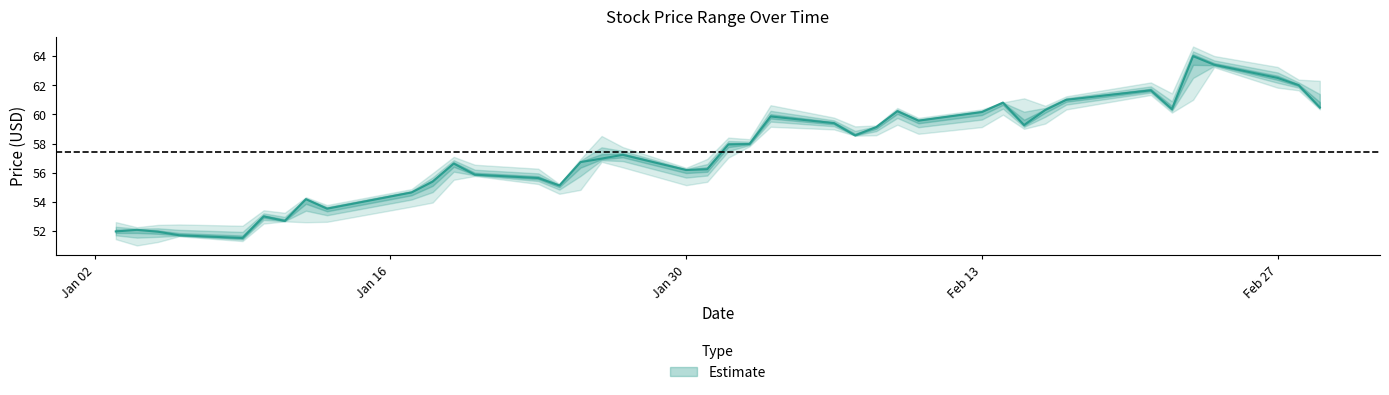

How many interior local valleys does the CLOSE series have?

9